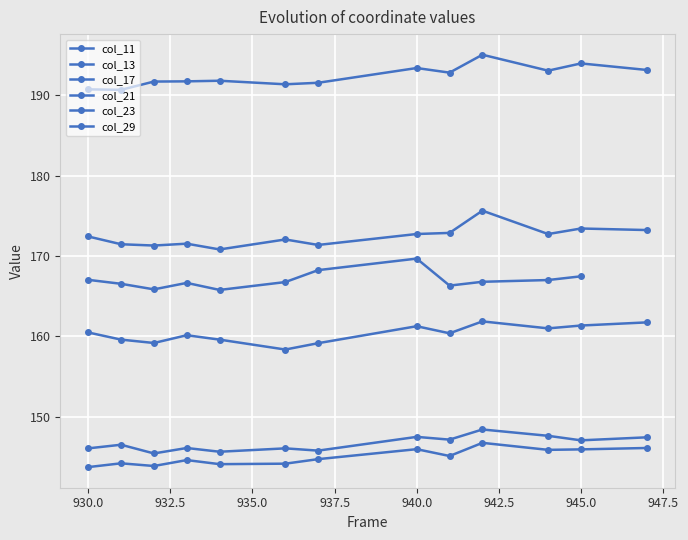

At which label does col_23 reach its peak?

942